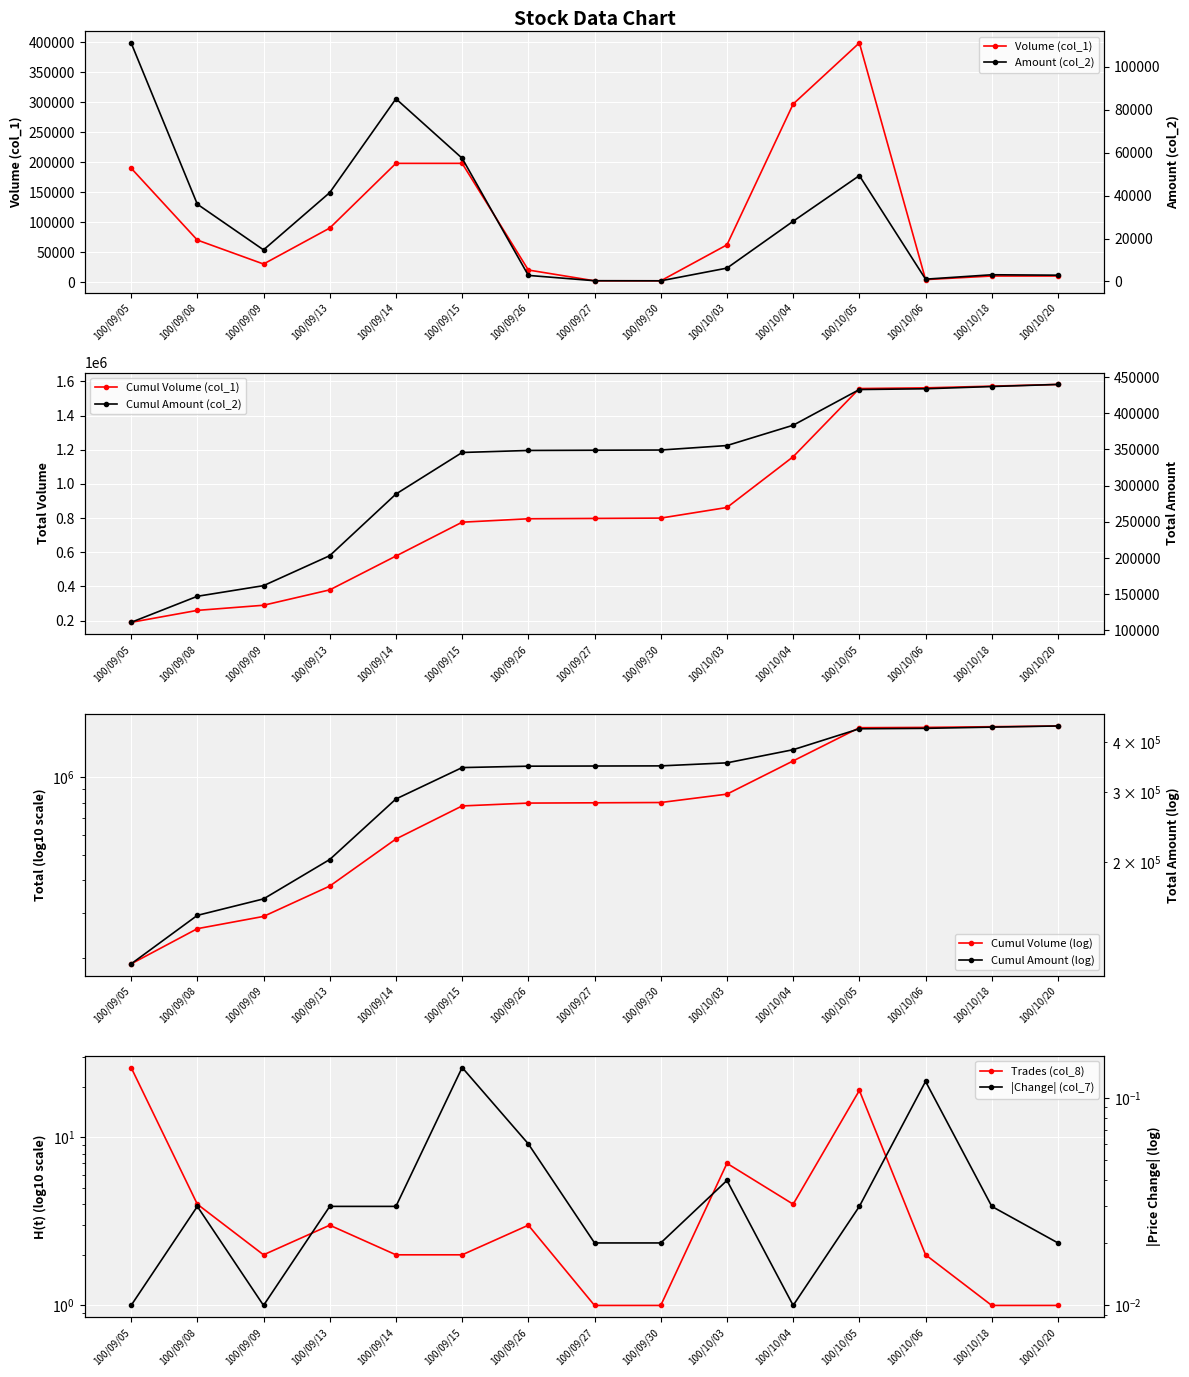

True or false: col_2 and col_8 intersect in this chart.

False